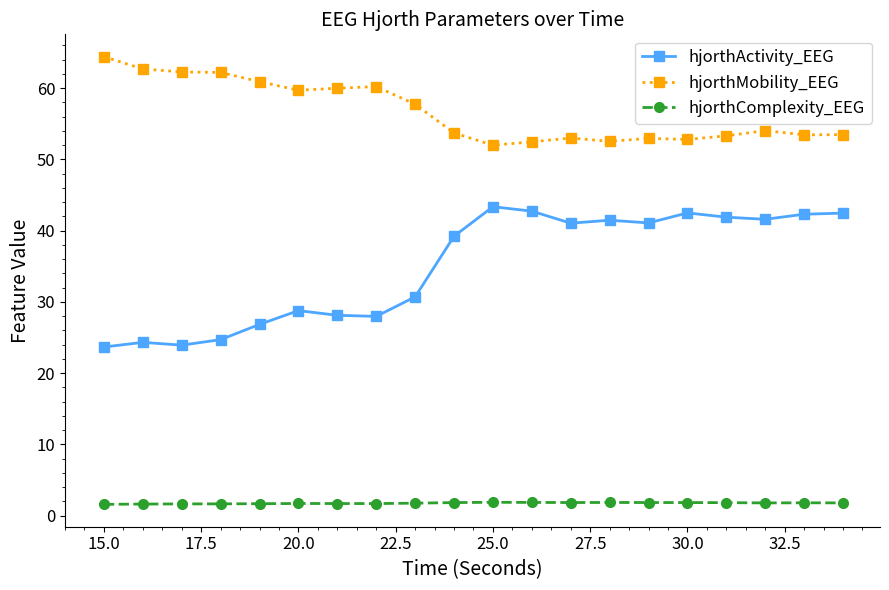

What is the smallest value displayed?

1.6